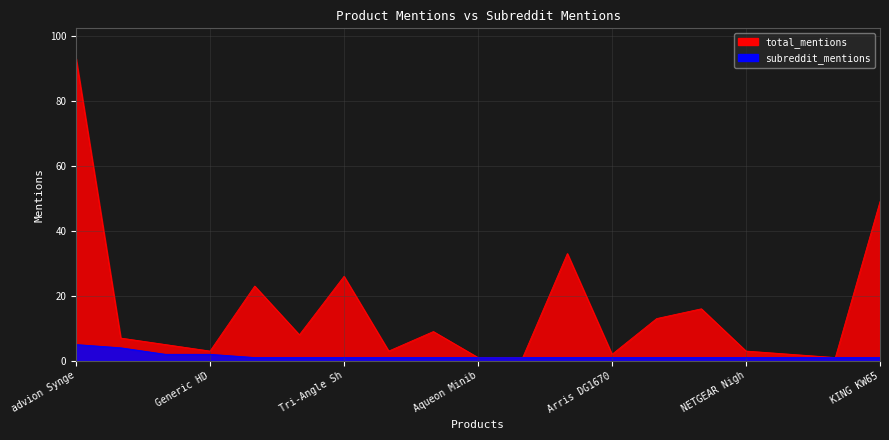

What are all the series names shown in the legend?

total_mentions, subreddit_mentions